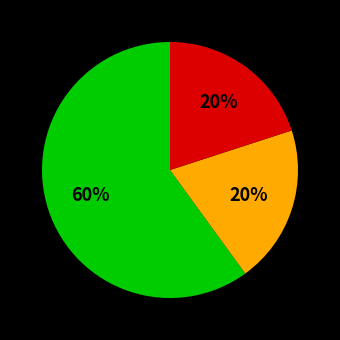

Count the number of slices in the pie.

3